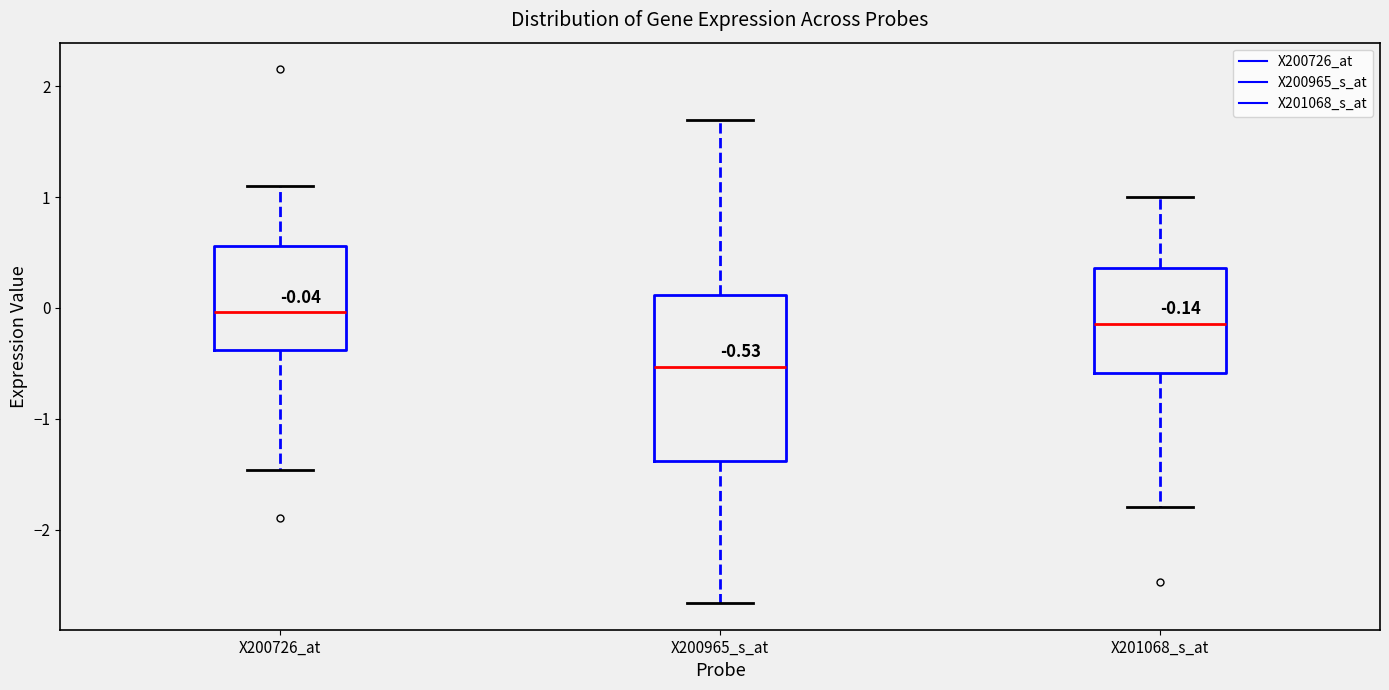

Which box's median line is the highest?

X200726_at